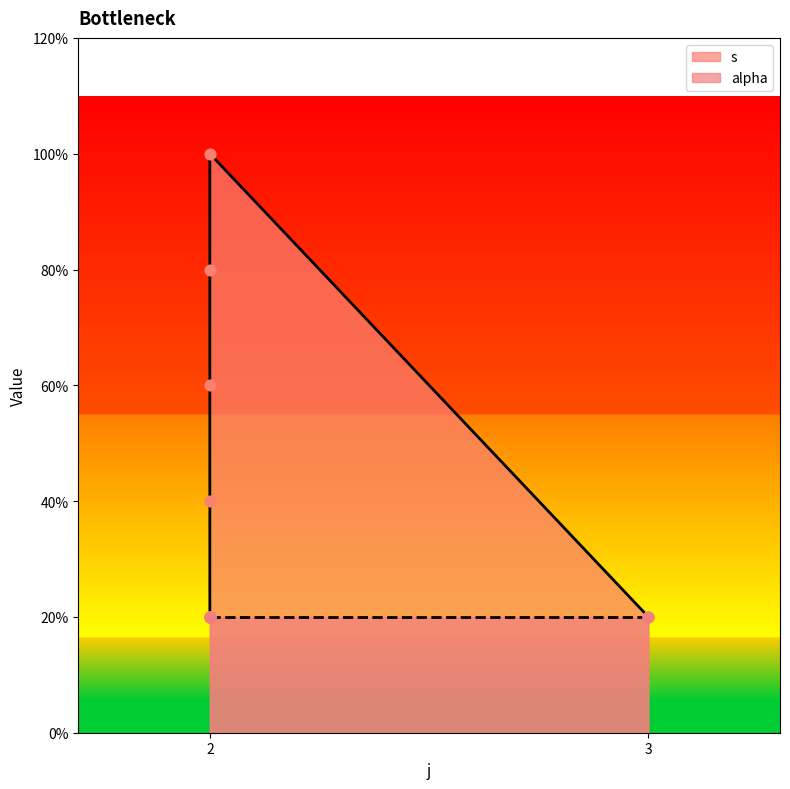

Approximately how many times larger is the value at 2 compared to 2?

2.0